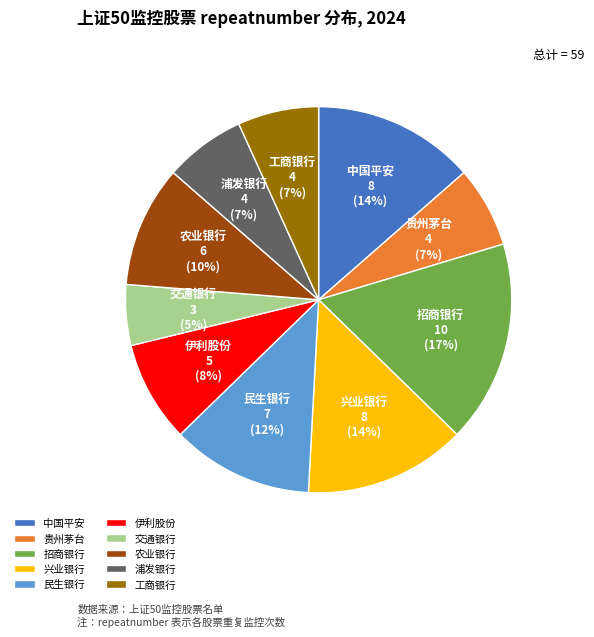

Does 兴业银行 represent more than half of the total?

No